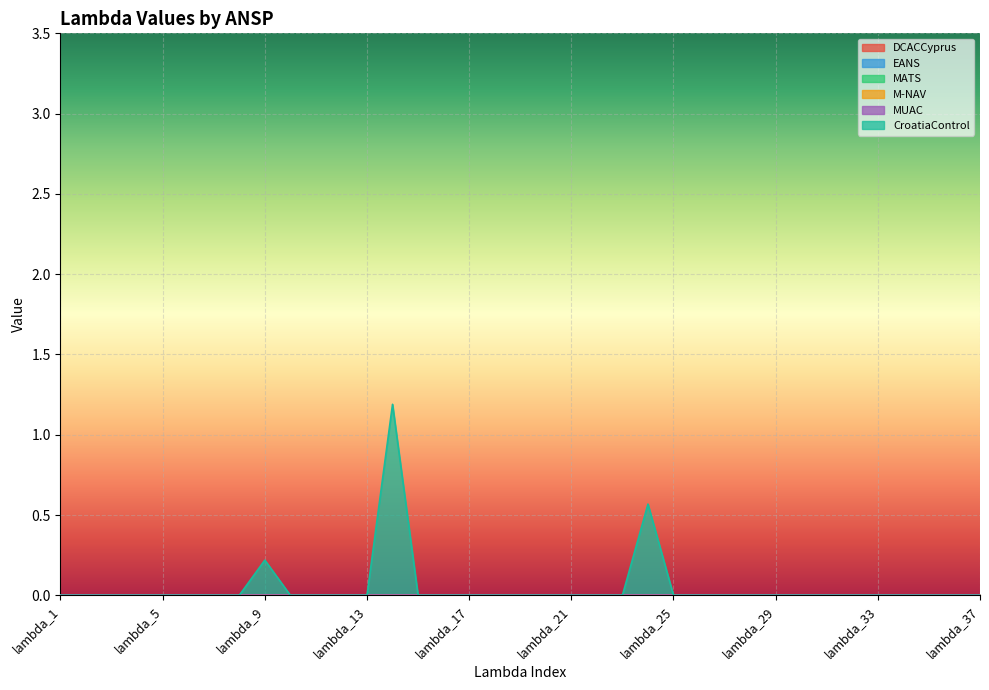

Which series has the largest total across all categories?

CroatiaControl